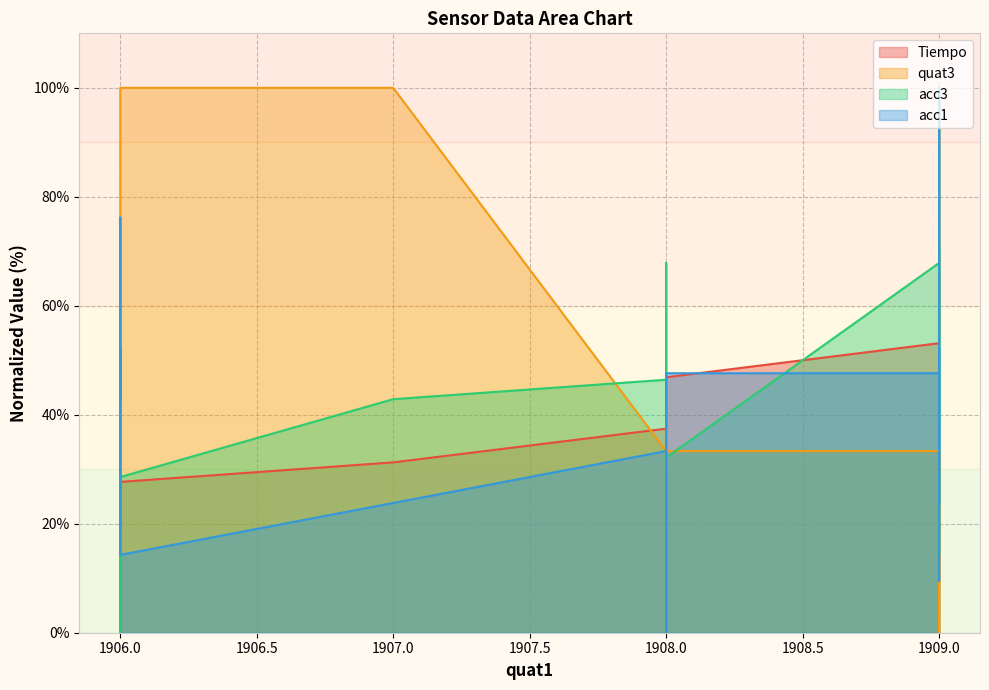

What is the difference between the maximum and minimum values in the quat3 series?

100.0